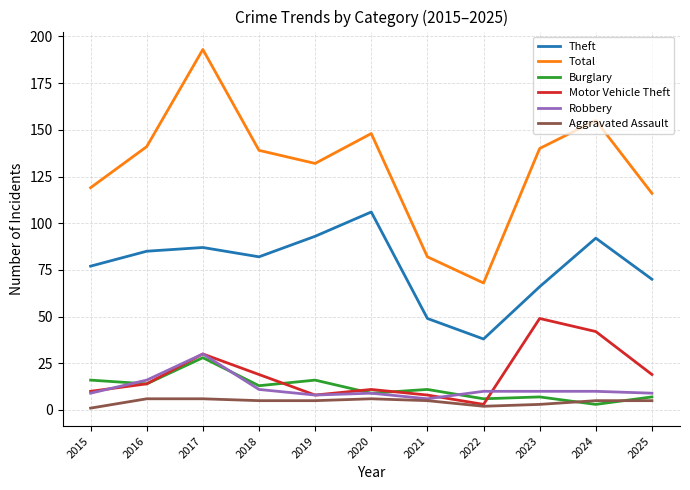

What are all the series names shown in the legend?

Theft, Total, Burglary, Motor Vehicle Theft, Robbery, Aggravated Assault